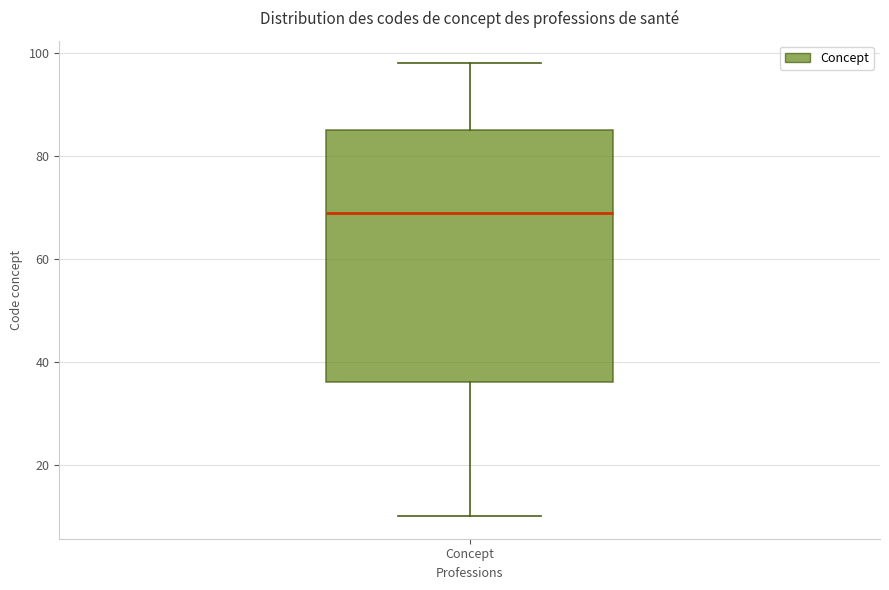

Read this box plot against the y-axis: the position of the median line, the range covered by the box, and the ends of both whiskers. The values are not printed on the chart, so give them approximately, as read against the axis.

median 70, box 36 to 86, whiskers 10 to 98